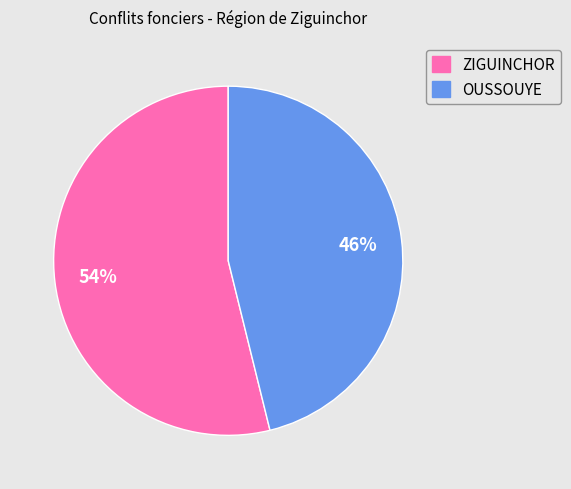

What percentage is the OUSSOUYE slice, to the nearest percent?

46%